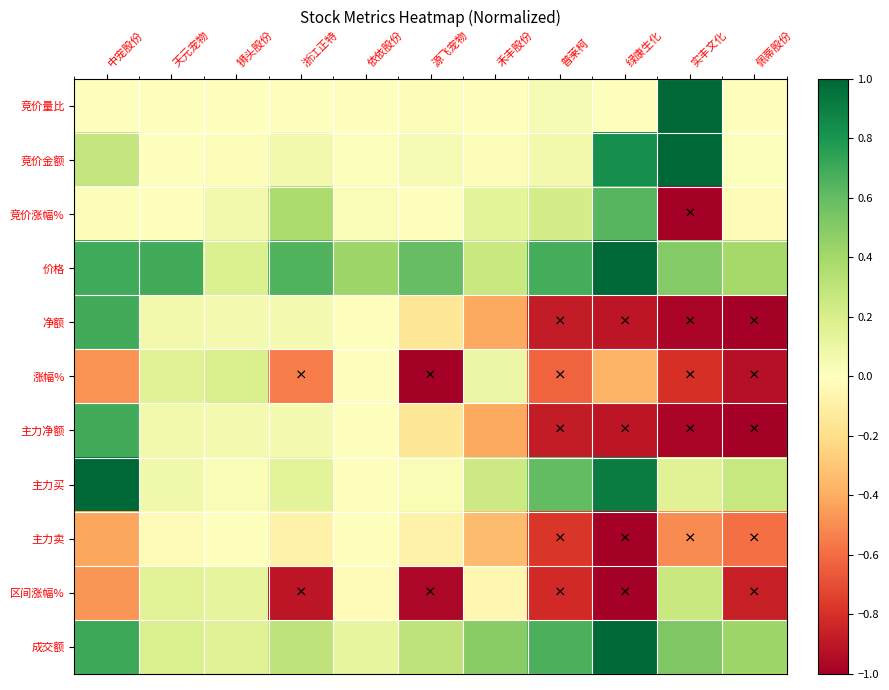

Which series has the largest total across all categories?

价格